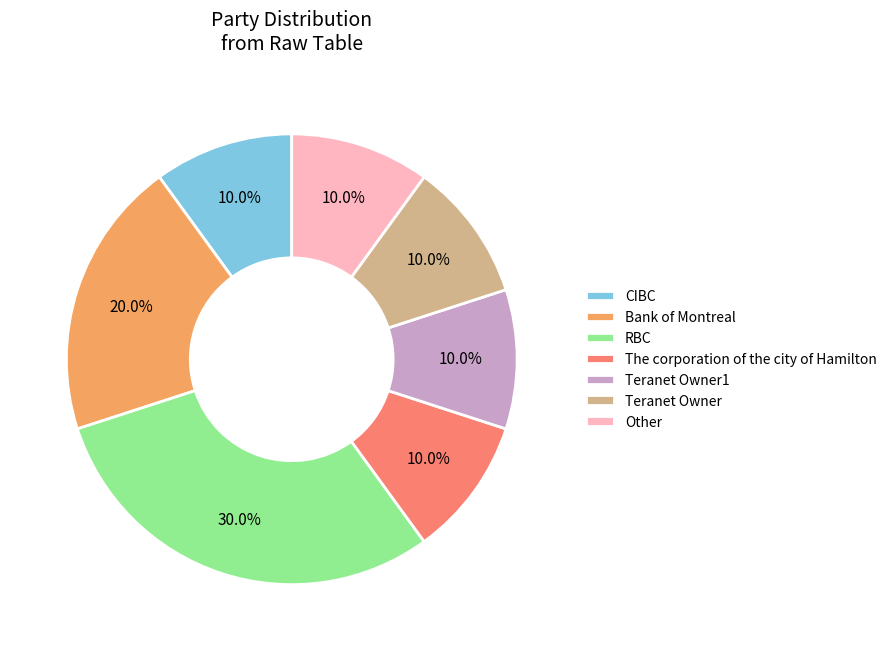

True or false: Bank of Montreal accounts for 20% of the total.

True